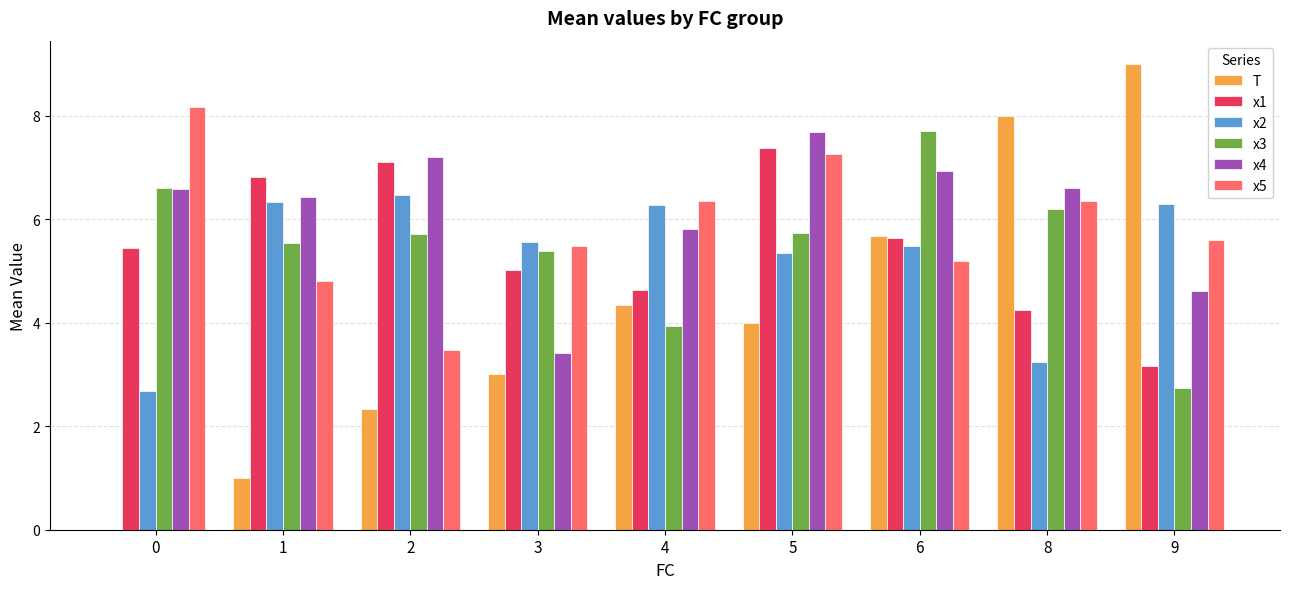

What is the sum of the x2 values at 1 and 9?

12.6